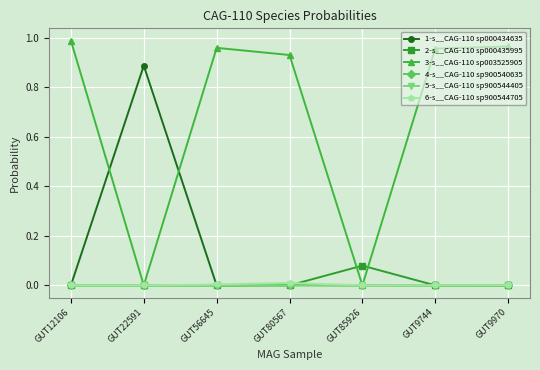

Which series has the widest spread of values?

3-s__CAG-110 sp003525905